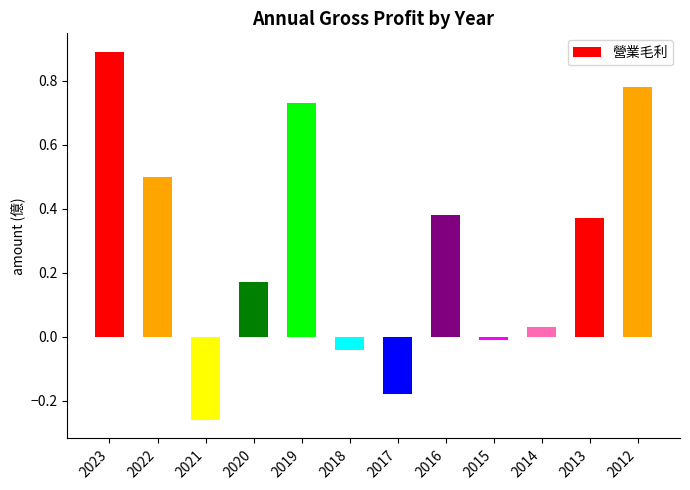

What is the value of the 1st bar from the left?

0.9